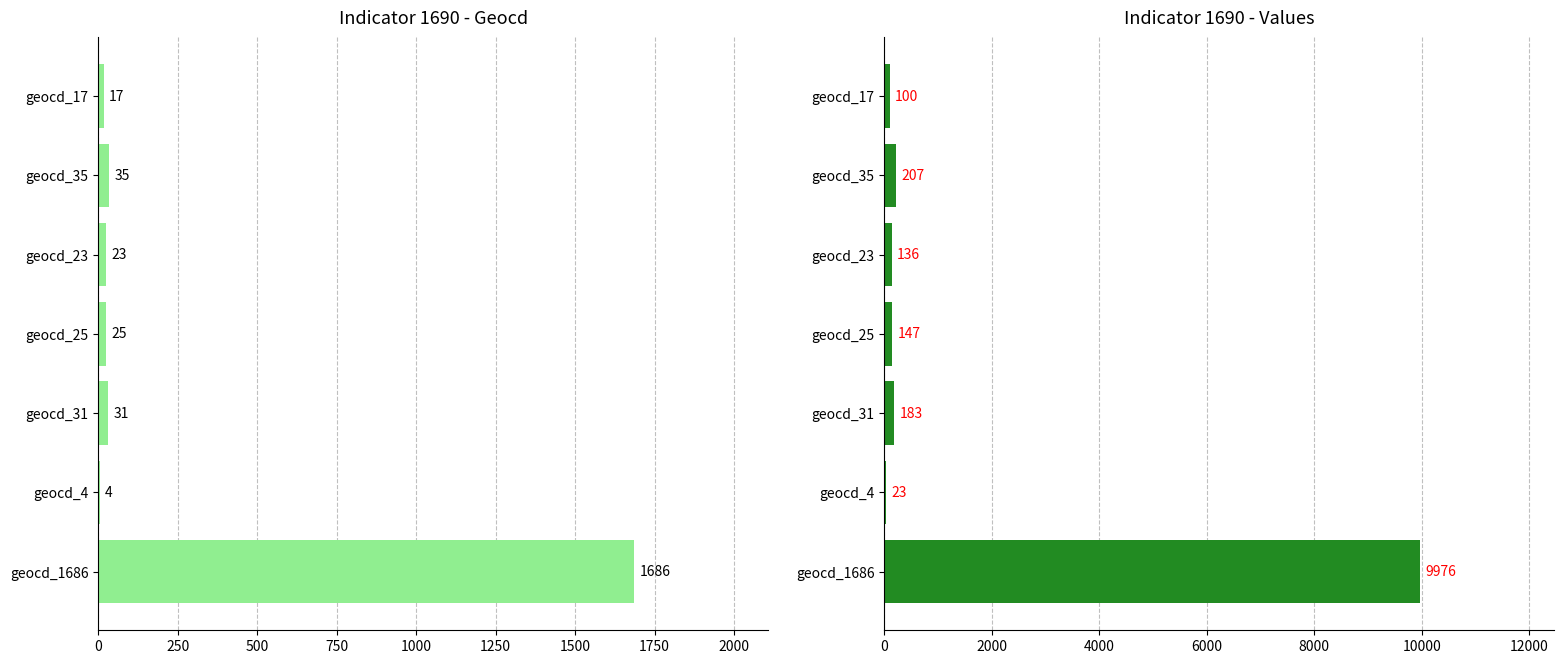

The values series shows 9976 at geocd_1686. True or false?

True